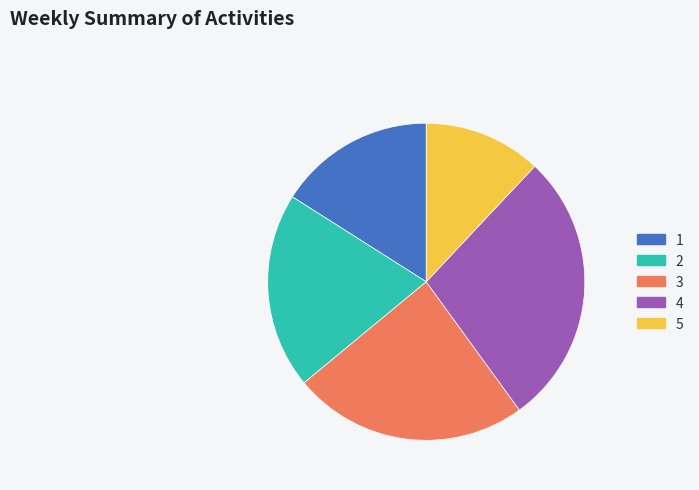

Between 4 and 1, which is larger?

4